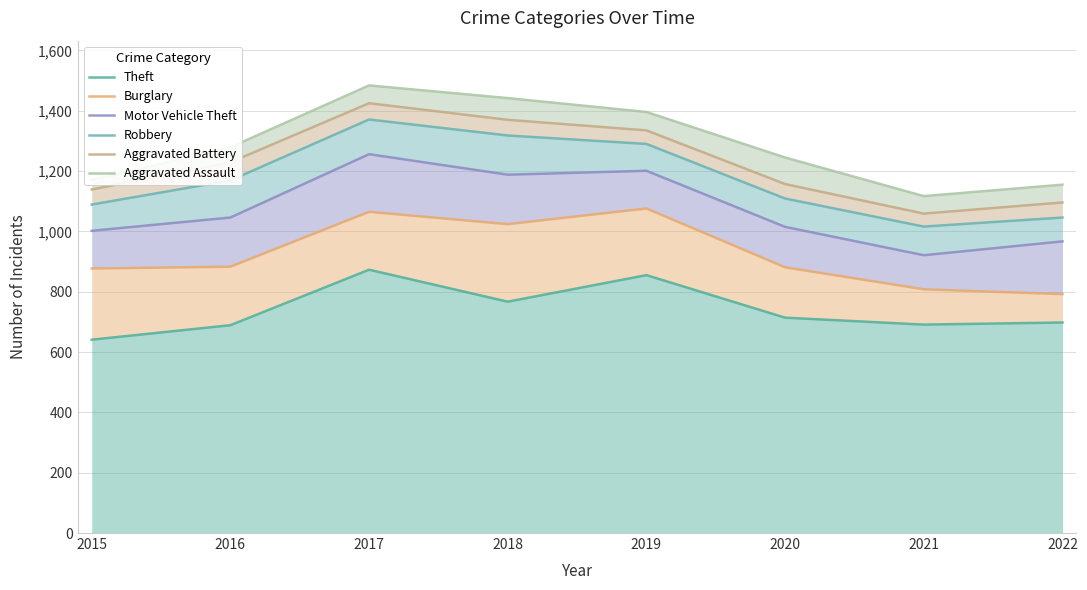

The value of Motor Vehicle Theft at 2020 is 1015. True or false?

True